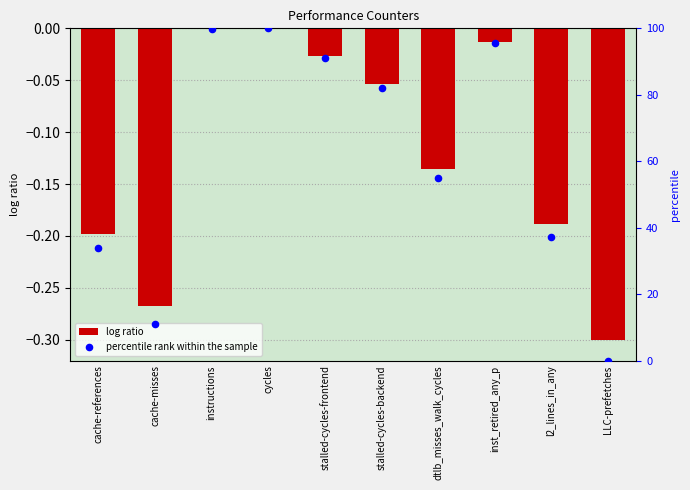

At which category is the sum across all series the highest?

cycles